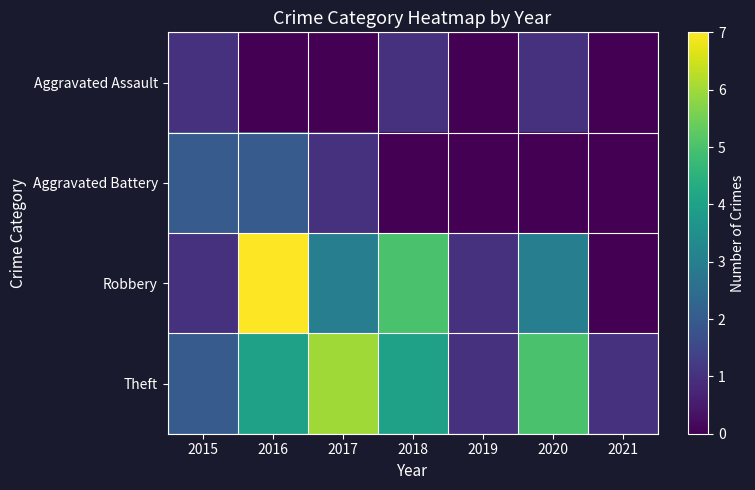

Reading left to right, list all the values displayed in this chart.

Aggravated Assault: 2015=1	2016=0	2017=0	2018=1	2019=0	2020=1	2021=0
Aggravated Battery: 2015=2	2016=2	2017=1	2018=0	2019=0	2020=0	2021=0
Robbery: 2015=1	2016=7	2017=3	2018=5	2019=1	2020=3	2021=0
Theft: 2015=2	2016=4	2017=6	2018=4	2019=1	2020=5	2021=1